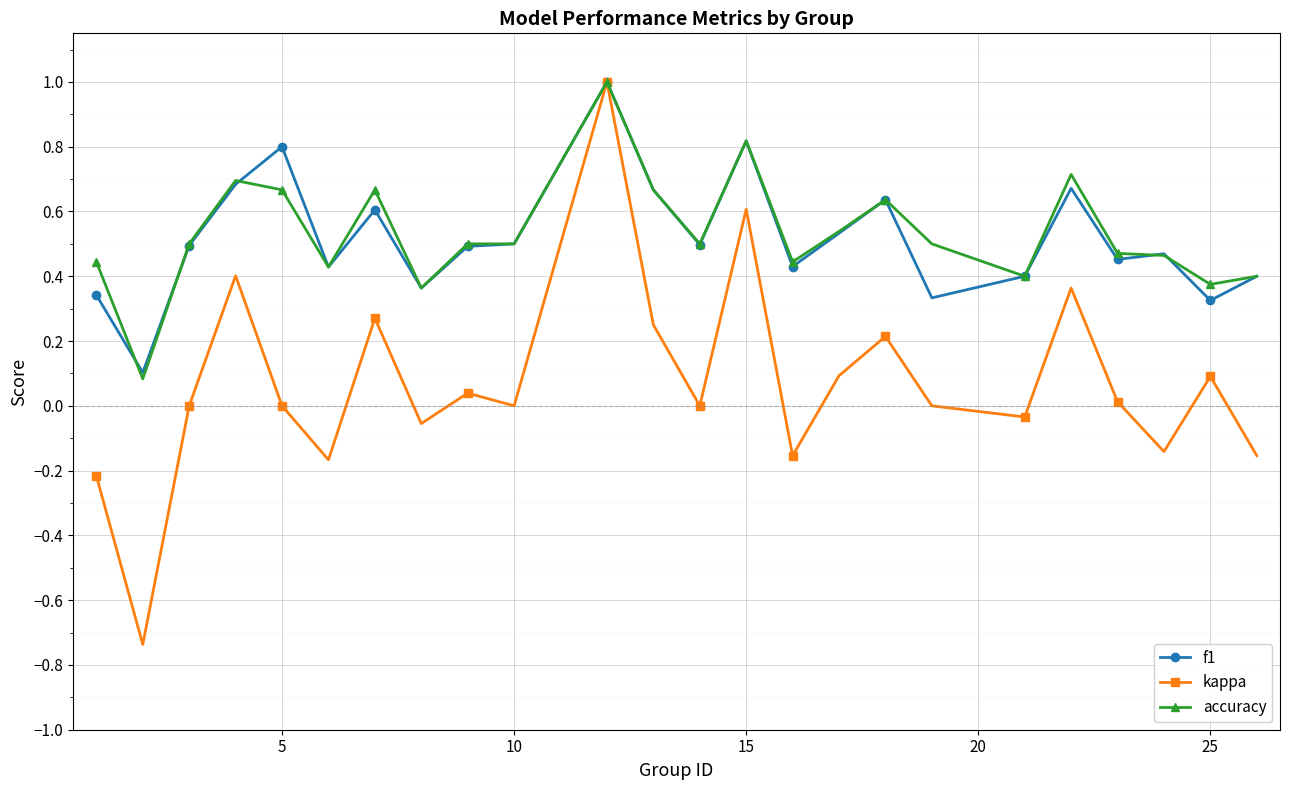

True or false: f1 has more than 1 interior local peaks.

True